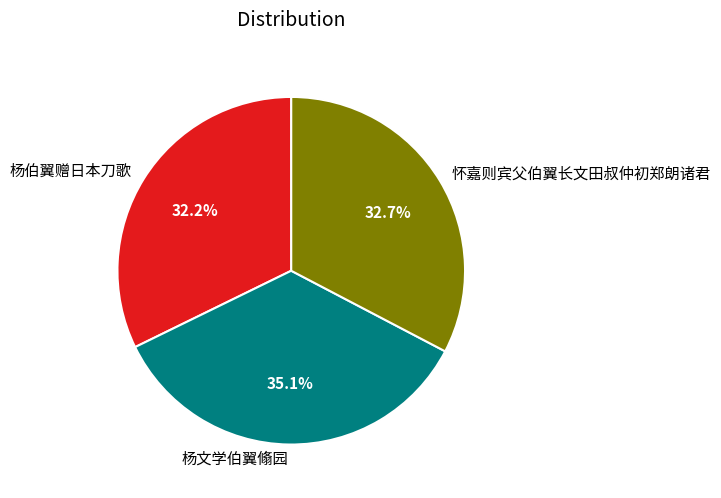

Approximately how many times larger is the value at 杨文学伯翼翛园 compared to 杨伯翼赠日本刀歌?

1.1